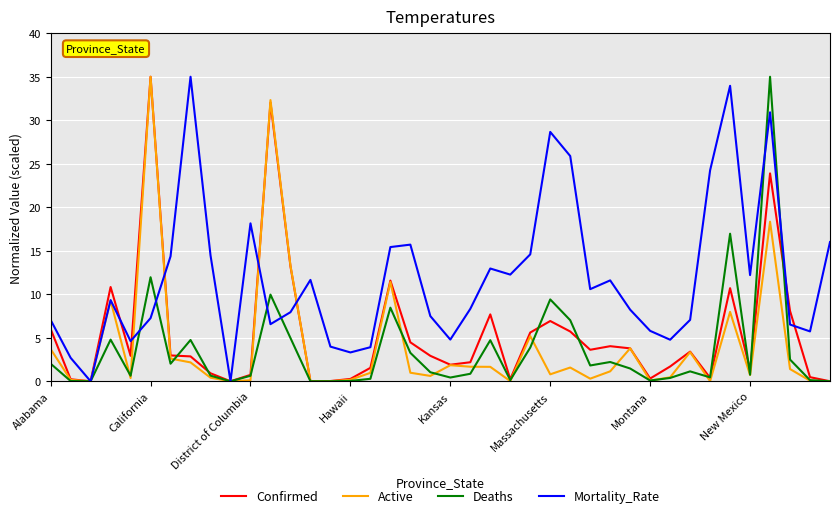

Which series has the largest total across all categories?

Mortality_Rate